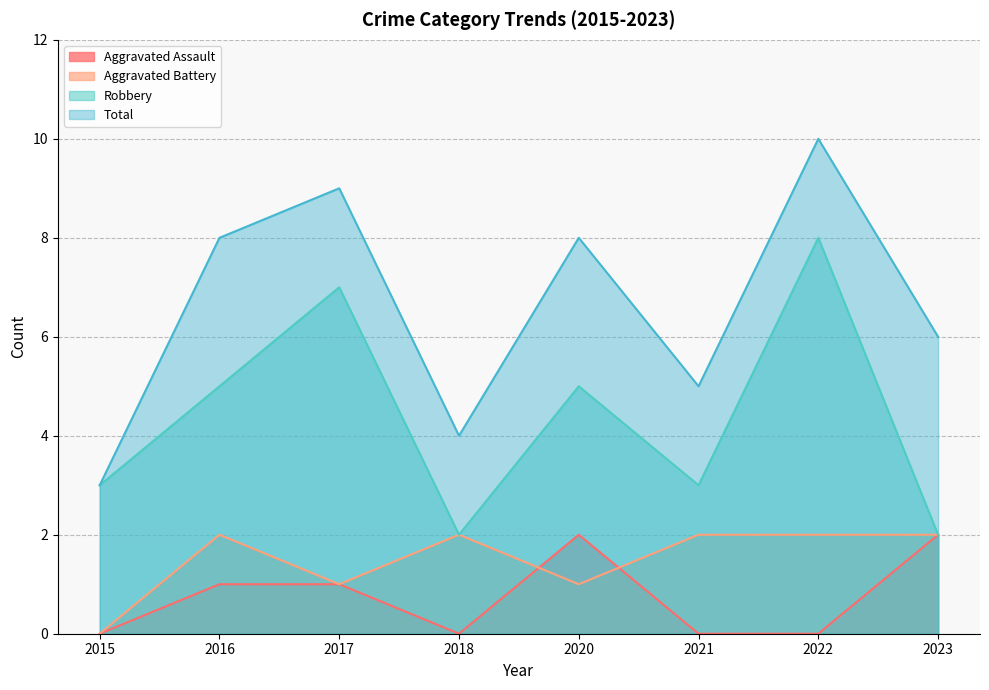

Where is the first local minimum for Robbery?

2018